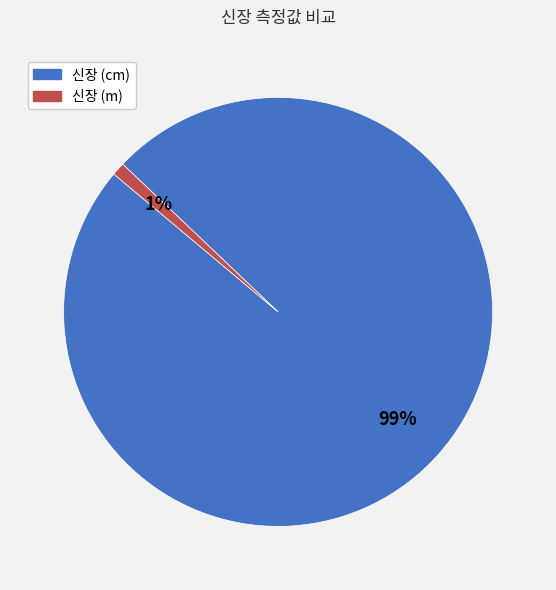

Count the number of slices in the pie.

2